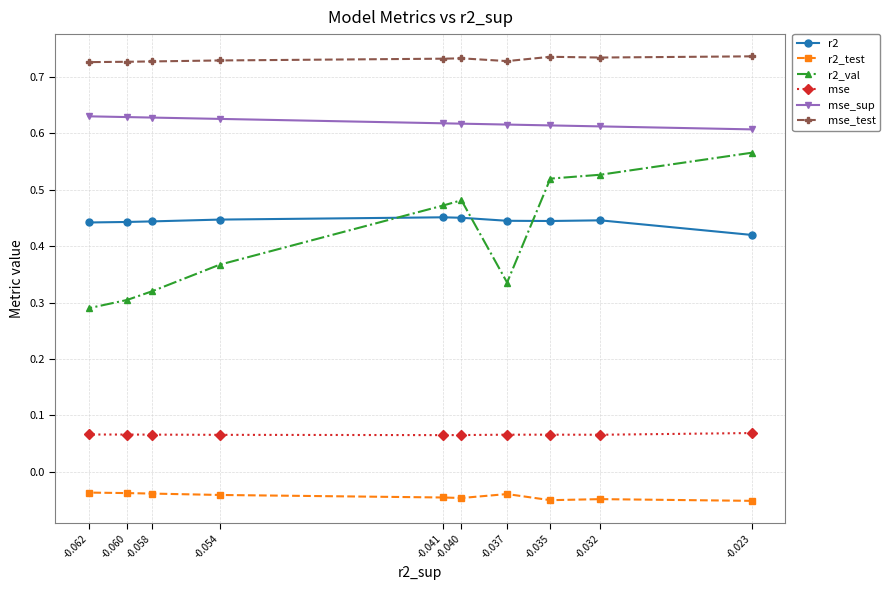

What value does the mse_sup series have at -0.023?

0.6